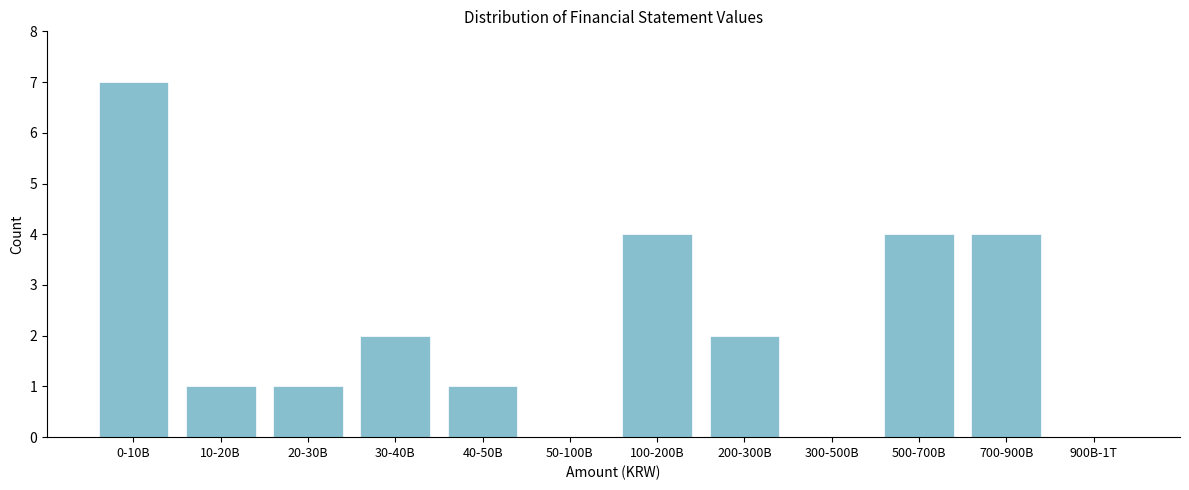

Reading left to right, list all the values displayed in this chart.

0-10B=7	10-20B=1	20-30B=1	30-40B=2	40-50B=1	50-100B=0	100-200B=4	200-300B=2	300-500B=0	500-700B=4	700-900B=4	900B-1T=0